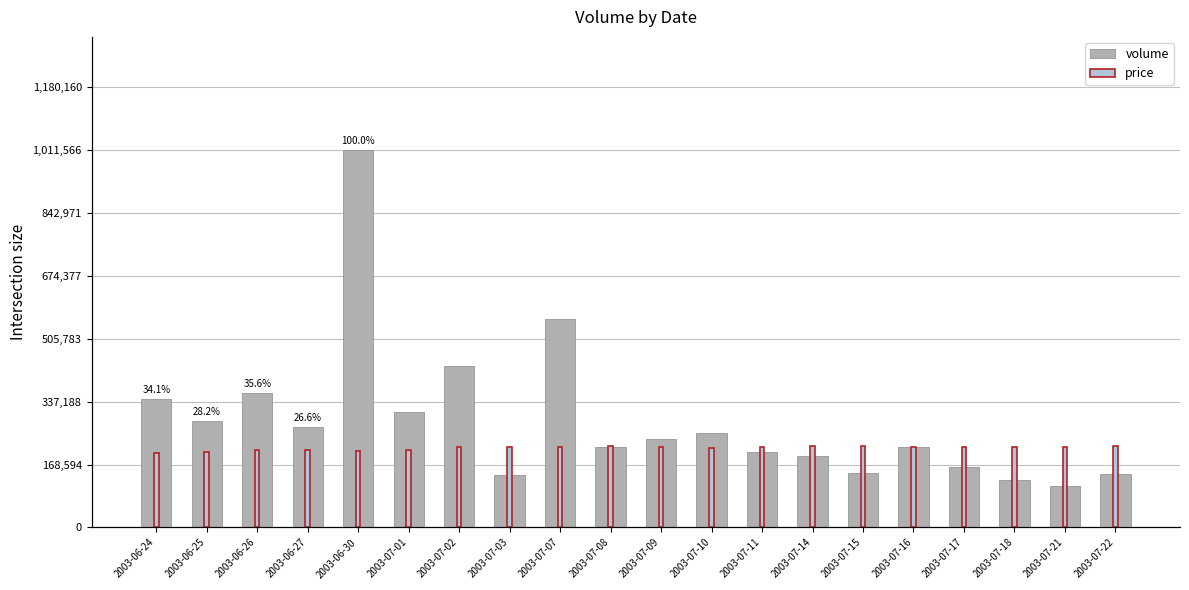

What is the highest value of the price series?

70785.9